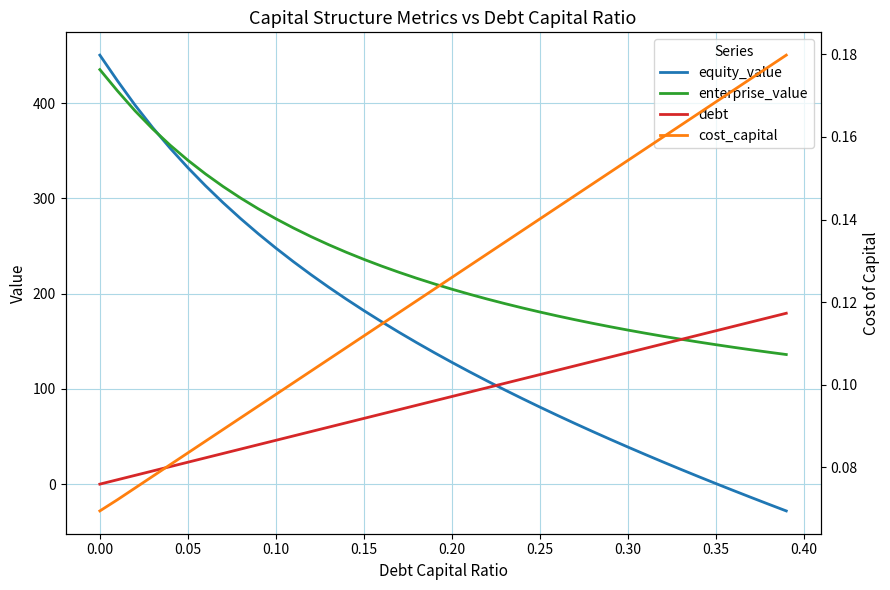

What is the value of the debt point at the 4th from the left?

13.8